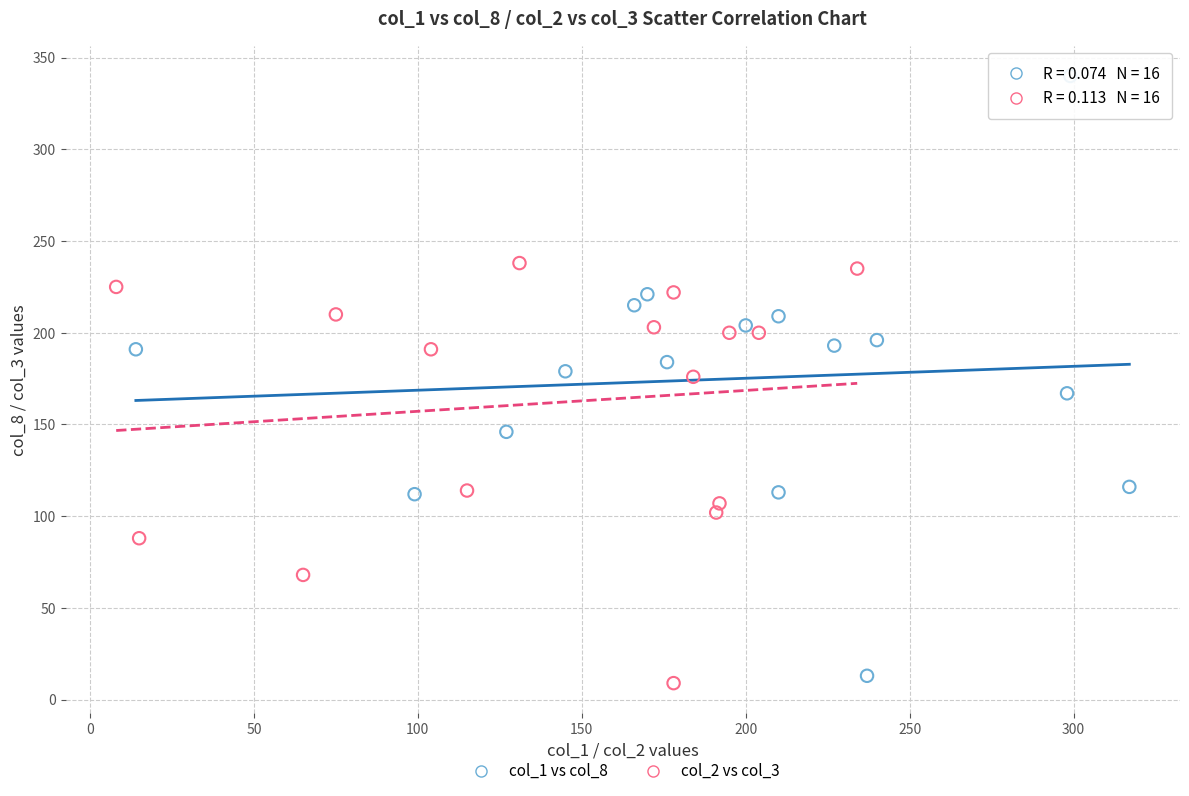

Which series has the largest Y range (max minus min)?

col_1 vs col_8